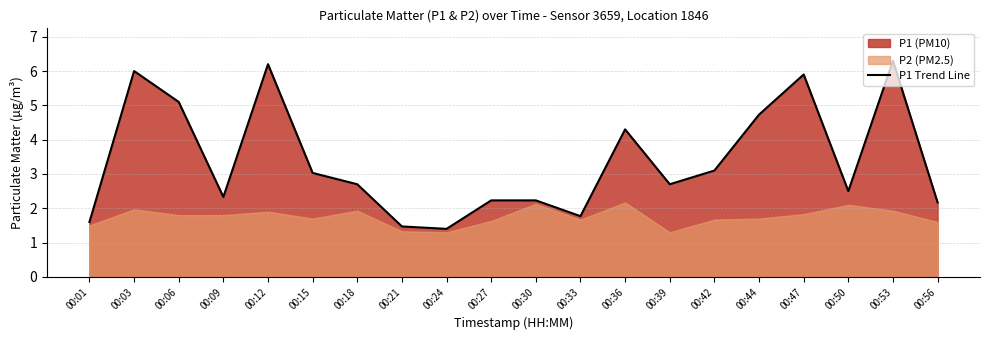

Rank the categories by value from lowest to highest.

00:24, 00:21, 00:01, 00:33, 00:56, 00:27, 00:30, 00:09, 00:50, 00:18, 00:39, 00:15, 00:42, 00:36, 00:44, 00:06, 00:47, 00:03, 00:12, 00:53